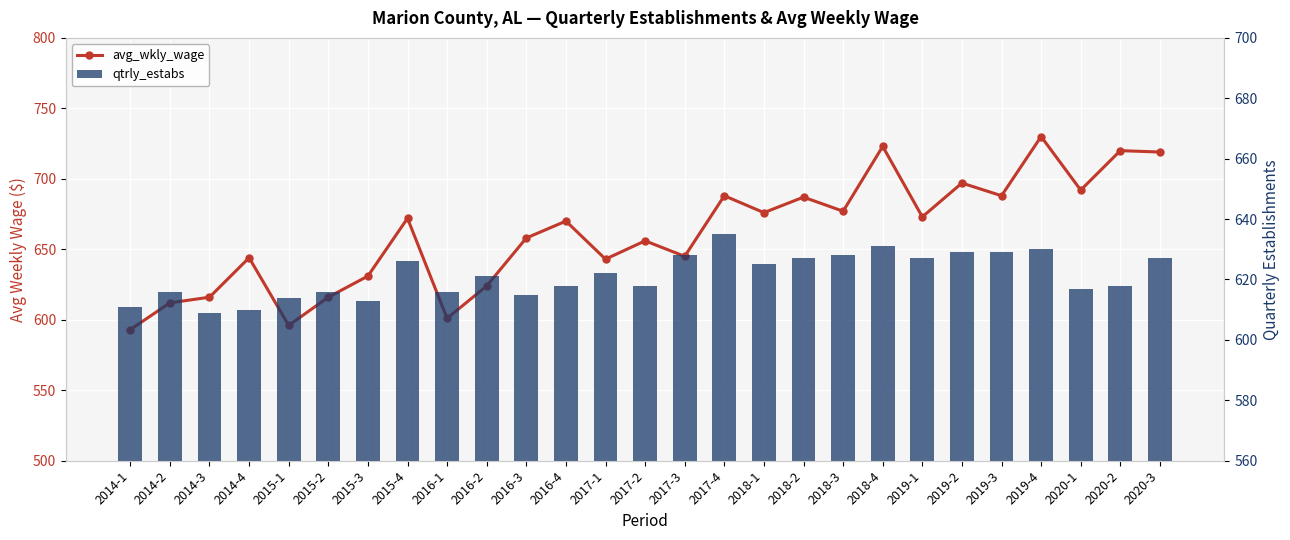

The value of qtrly_estabs at 2020-2 is 859. True or false?

False